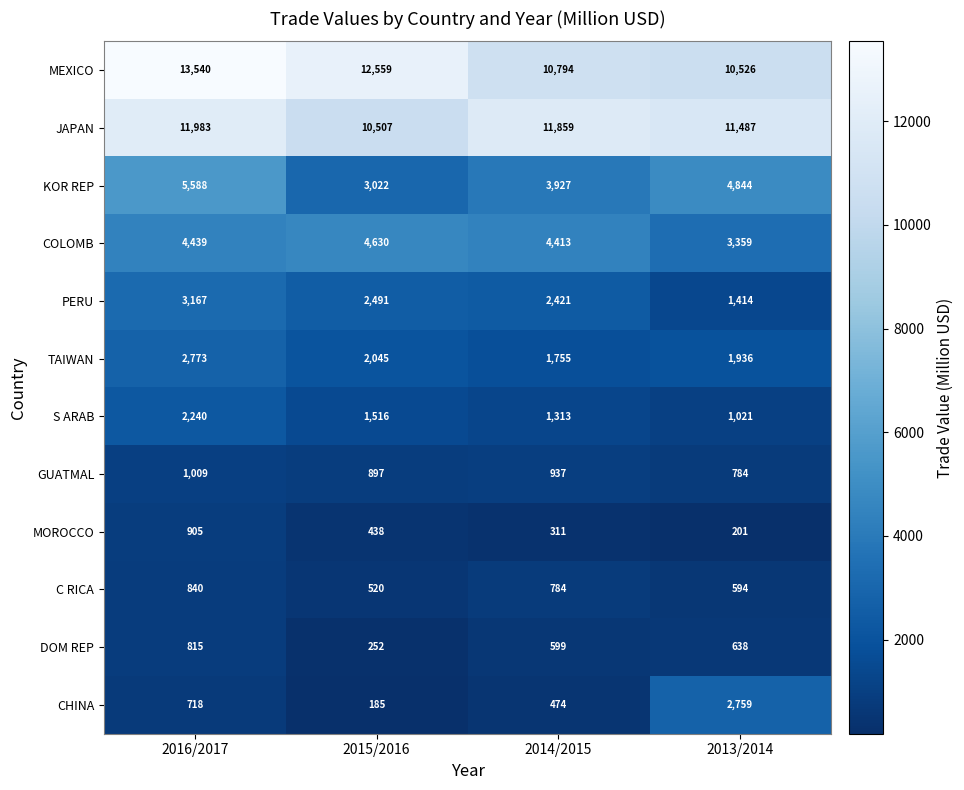

How many categories are shown in the chart?

4